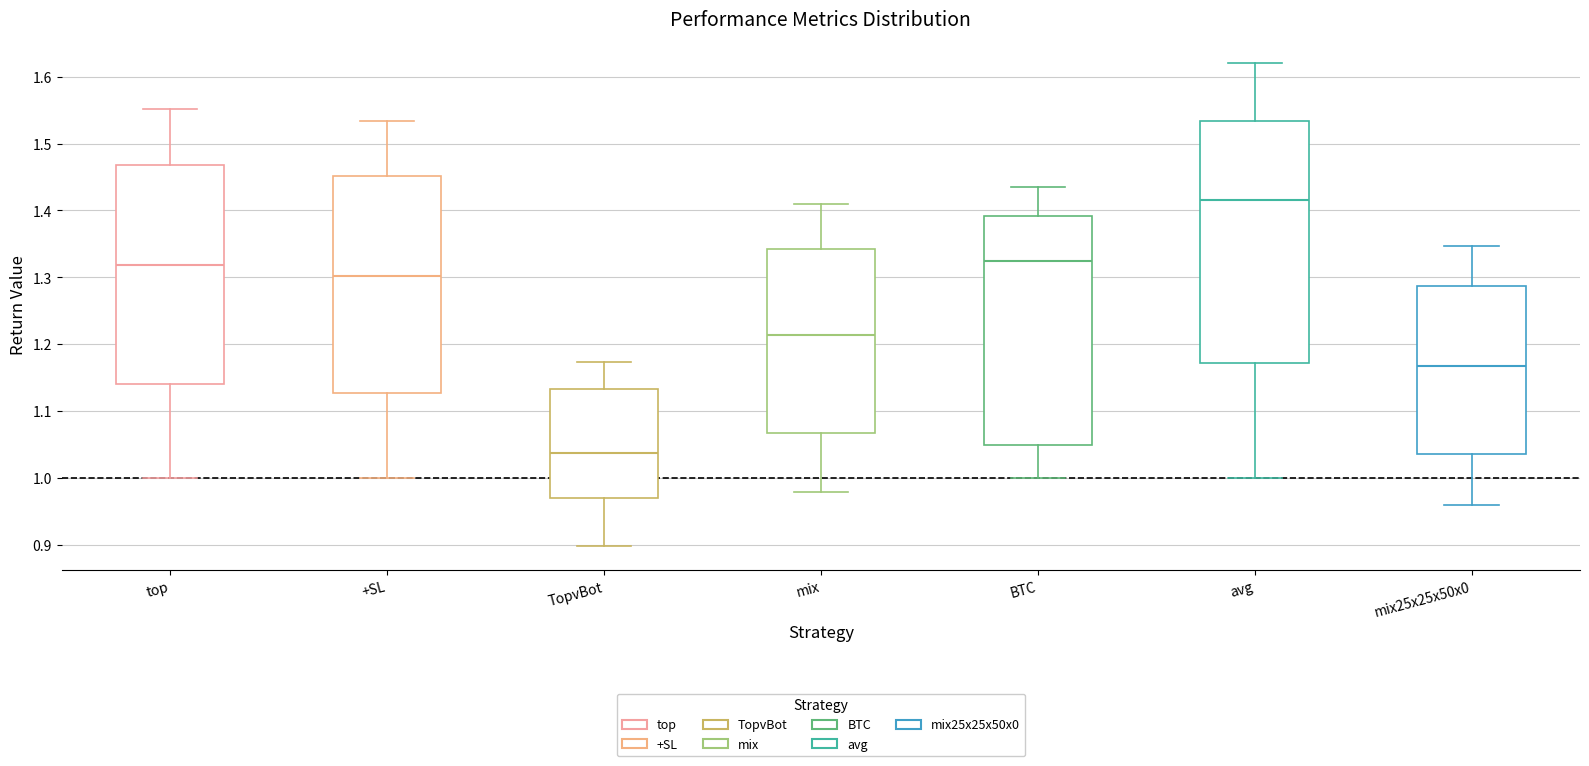

Where does the upper whisker of the box for +SL end on the y-axis? The values are not printed on the chart, so give them approximately, as read against the axis.

1.53